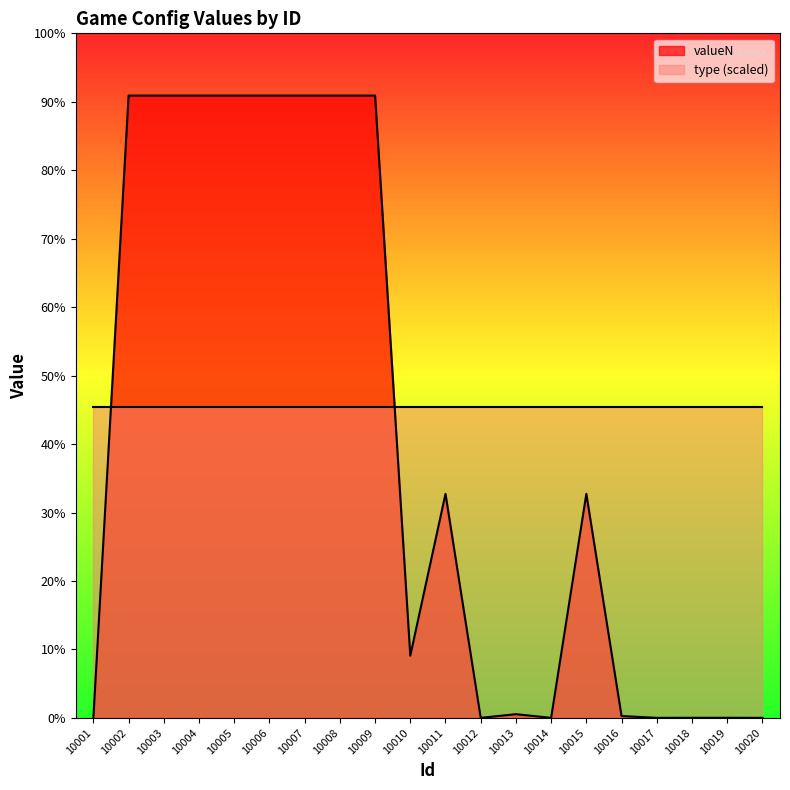

How many interior local peaks (higher than both neighbors) does the data have?

3